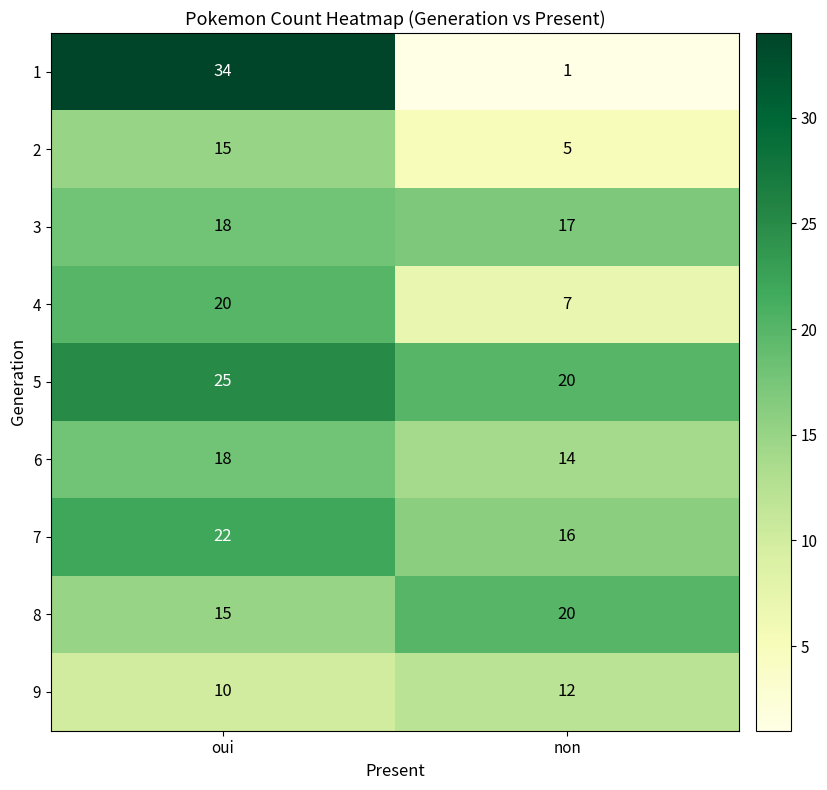

What value does the 3 series have at oui?

18